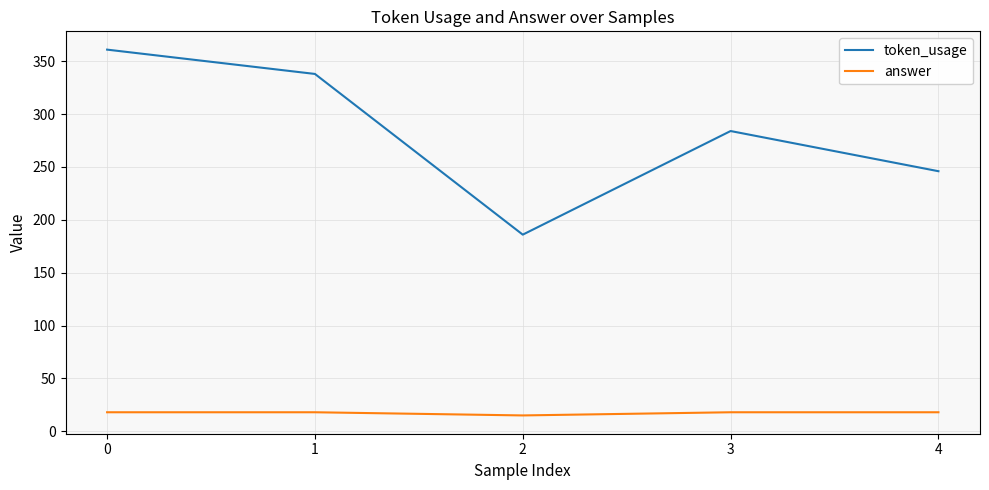

Reading left to right, transcribe all the data shown in this chart.

token_usage: 361	338	186	284	246
answer: 18	18	15	18	18